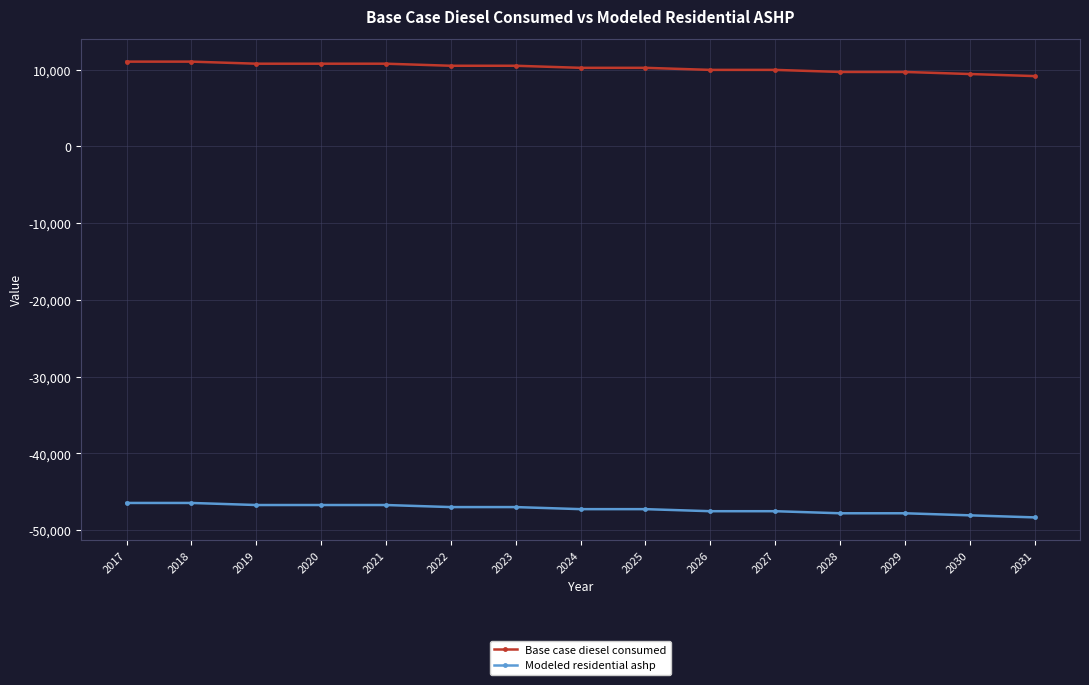

Is the value of Base case diesel consumed at 2025 greater than the value of Modeled residential ashp at 2025?

Yes